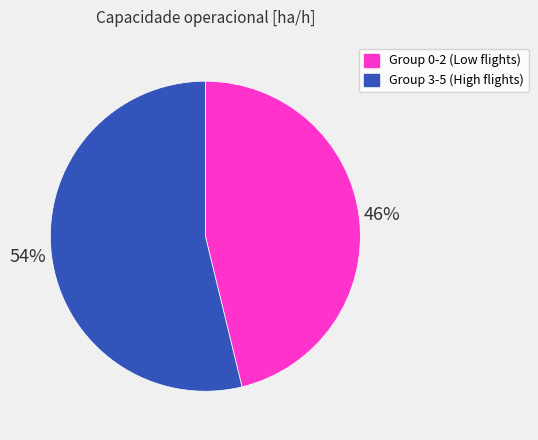

Do Group 0-2 (Low flights) and Group 3-5 (High flights) together represent more than half of the pie?

Yes